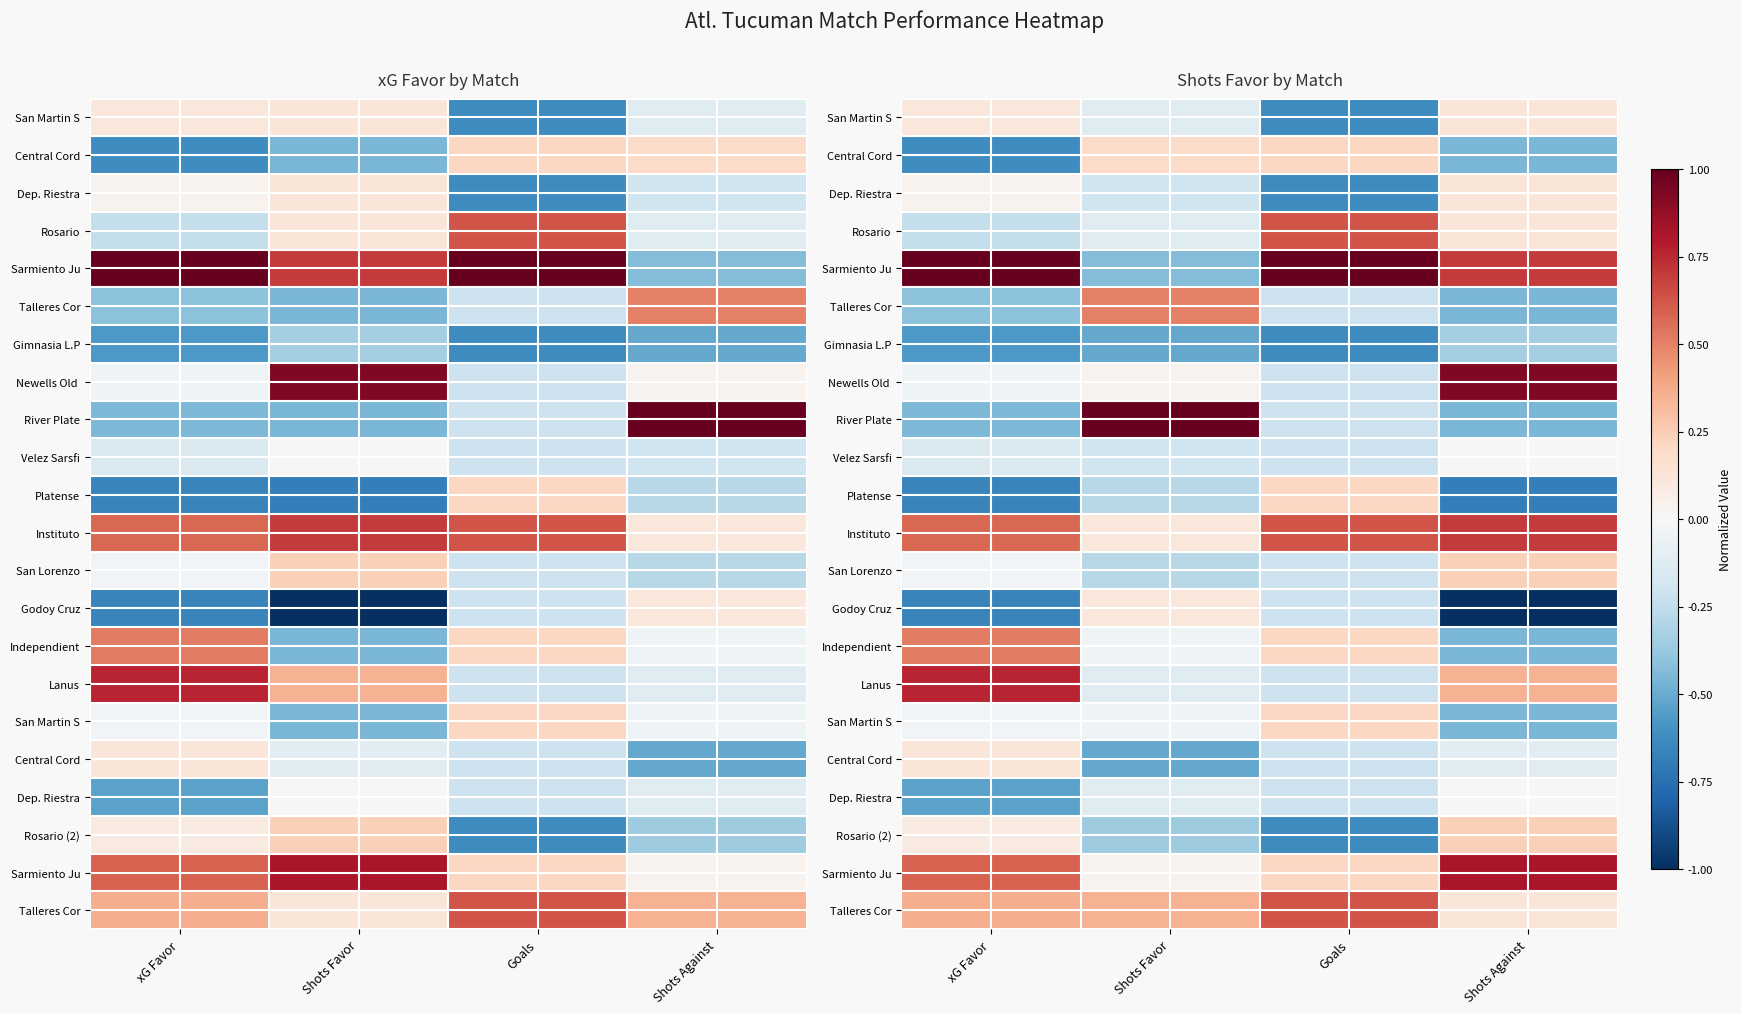

Which category has the highest value across all series?

xG Favor